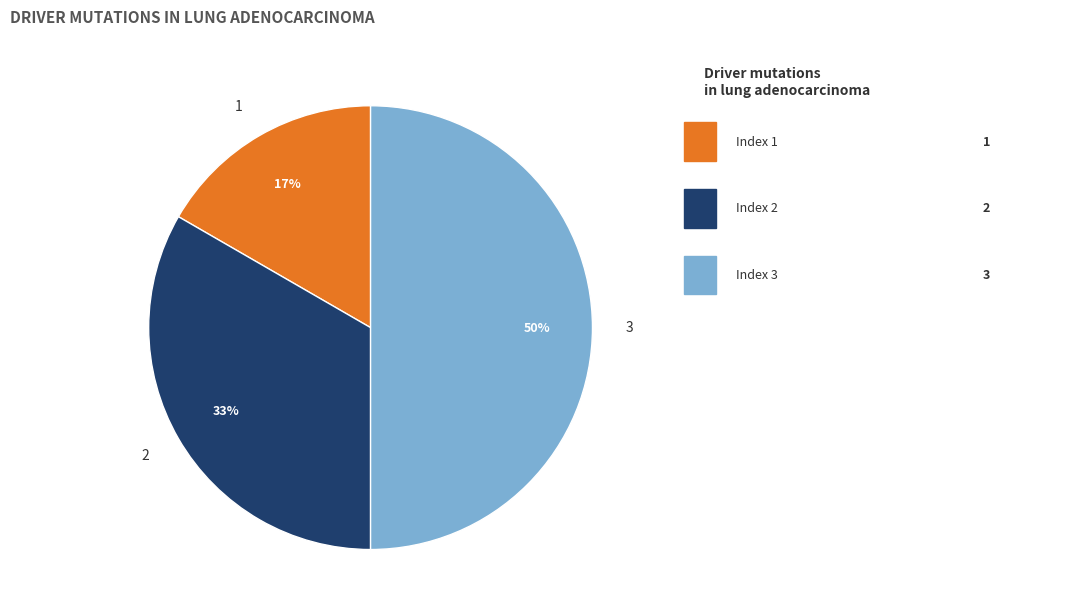

To the nearest percent, what is the difference between the 1 and 3 slice percentages?

33%